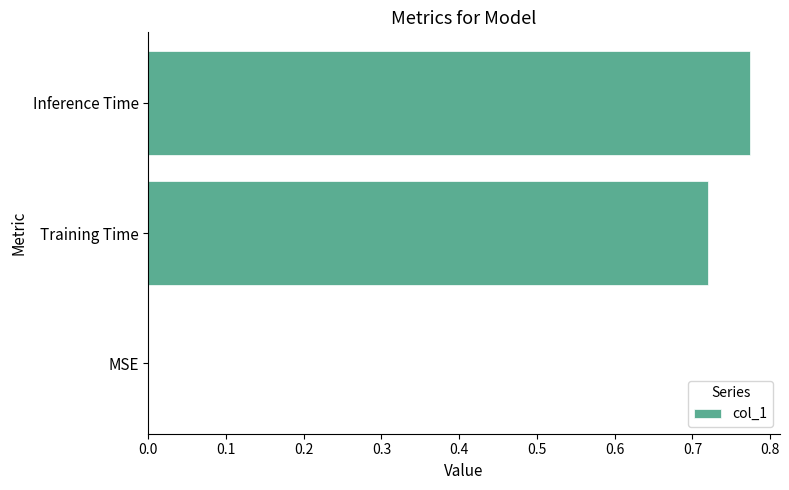

What is the sum of all values?

1.5